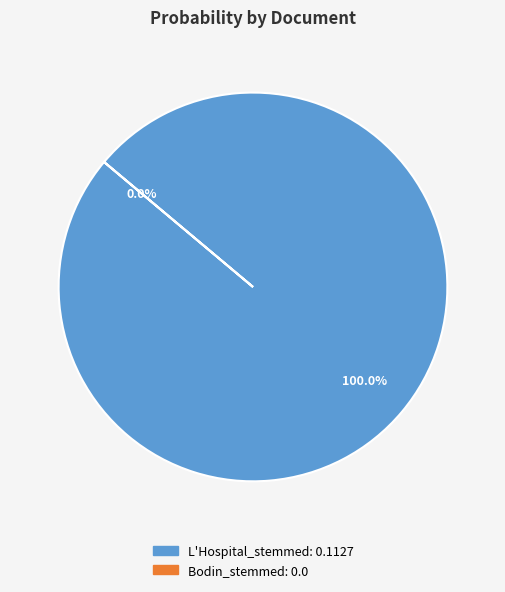

Which has a higher value, Bodin_stemmed or L'Hospital_stemmed?

L'Hospital_stemmed